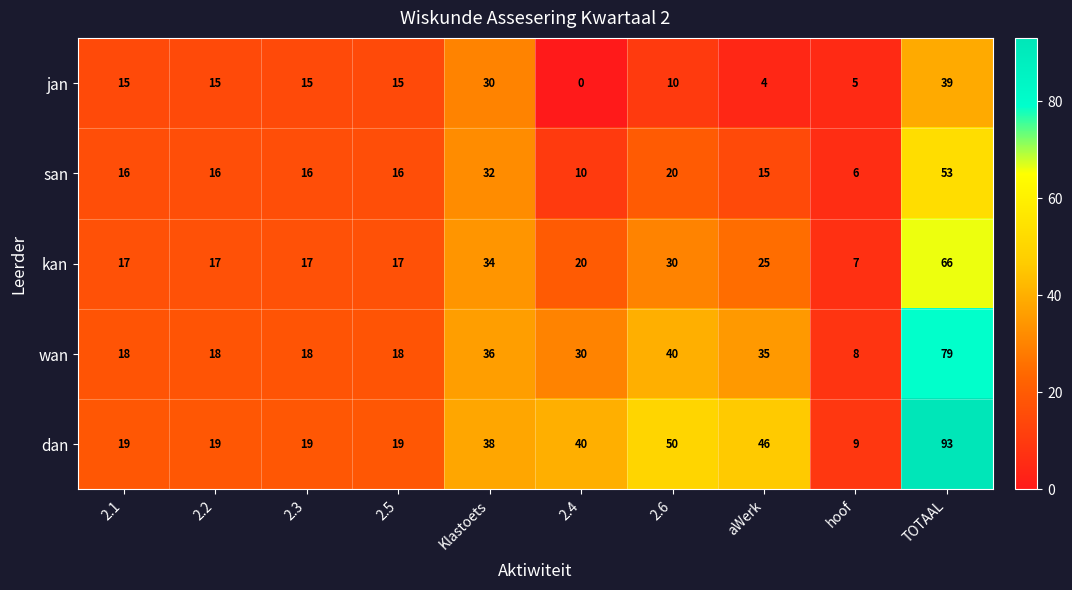

How many data points does each series have?

10